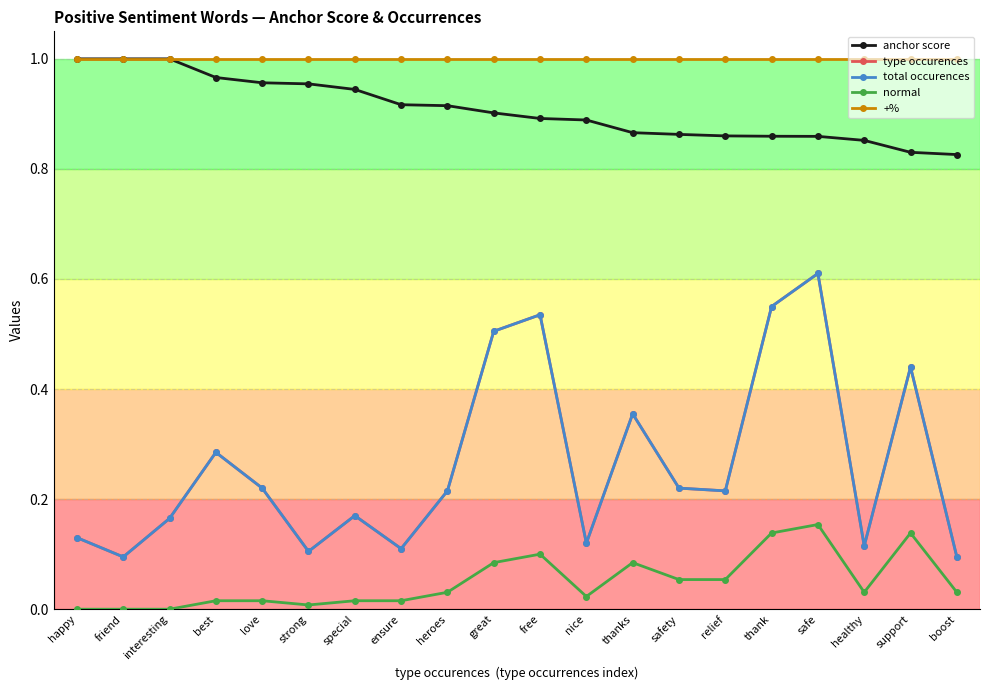

How many lines are shown in the chart?

5